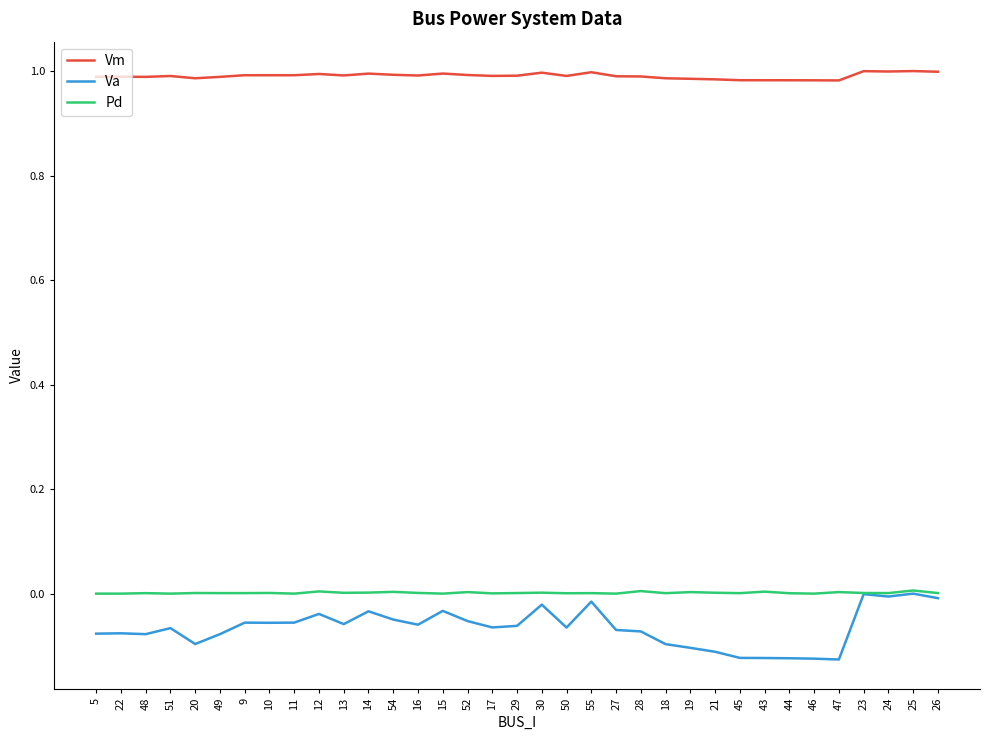

True or false: Vm has a value of 1.6 at 25.

False